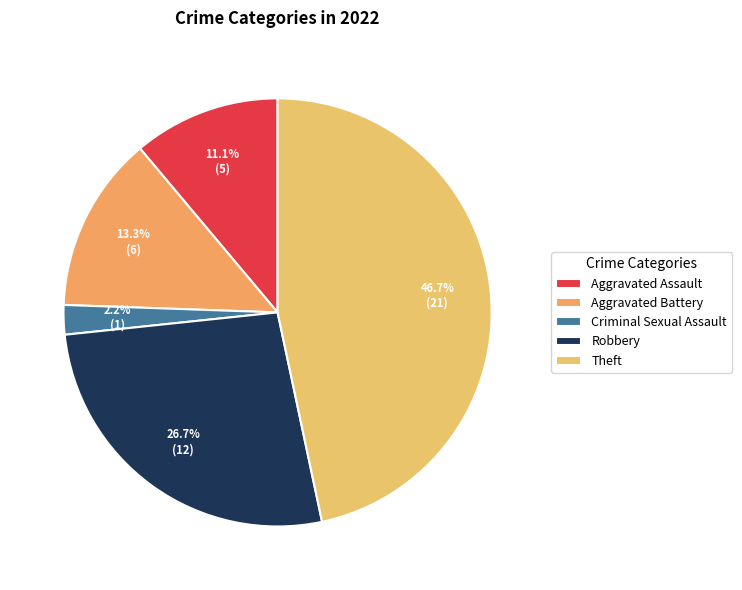

Rank the categories by value from highest to lowest.

Theft, Robbery, Aggravated Battery, Aggravated Assault, Criminal Sexual Assault